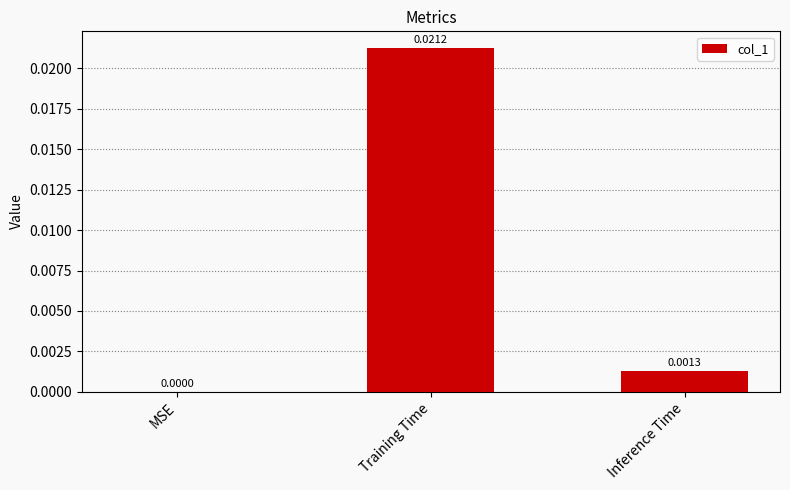

Is it true that the value at MSE is 0.0?

True